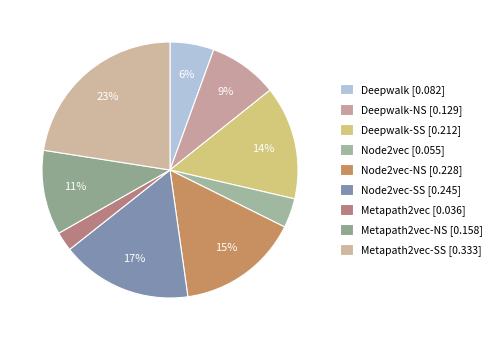

How many segments does this pie chart have?

9